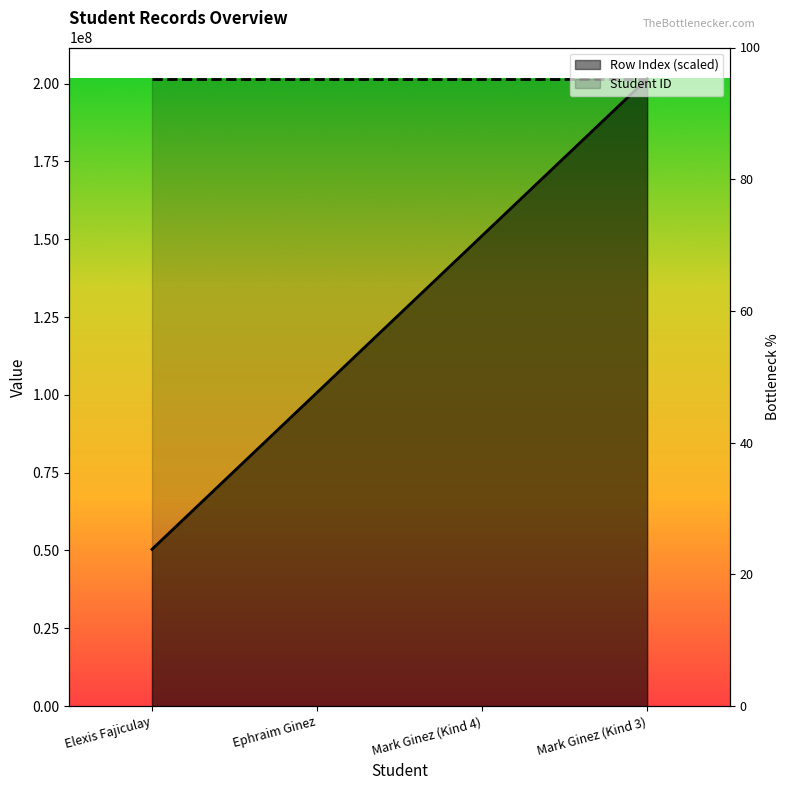

Which category has the lowest value in the Row Index series?

Elexis Fajiculay